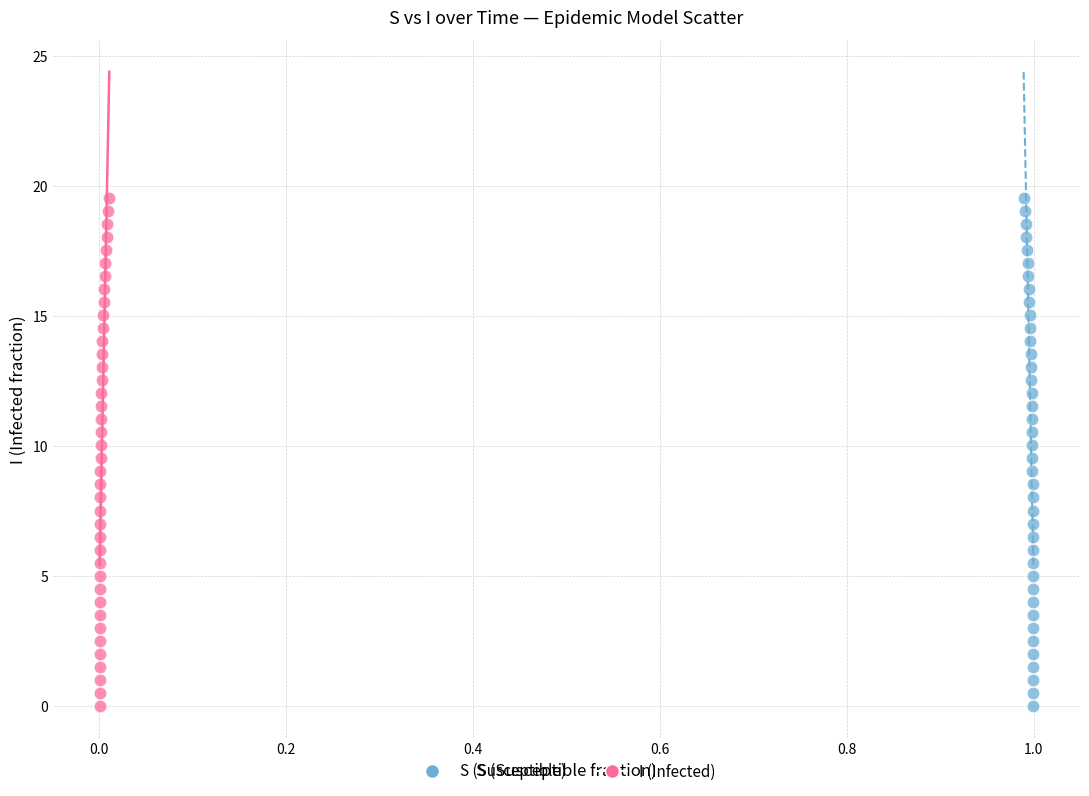

What are all the series names shown in the legend?

S (Susceptible), I (Infected)